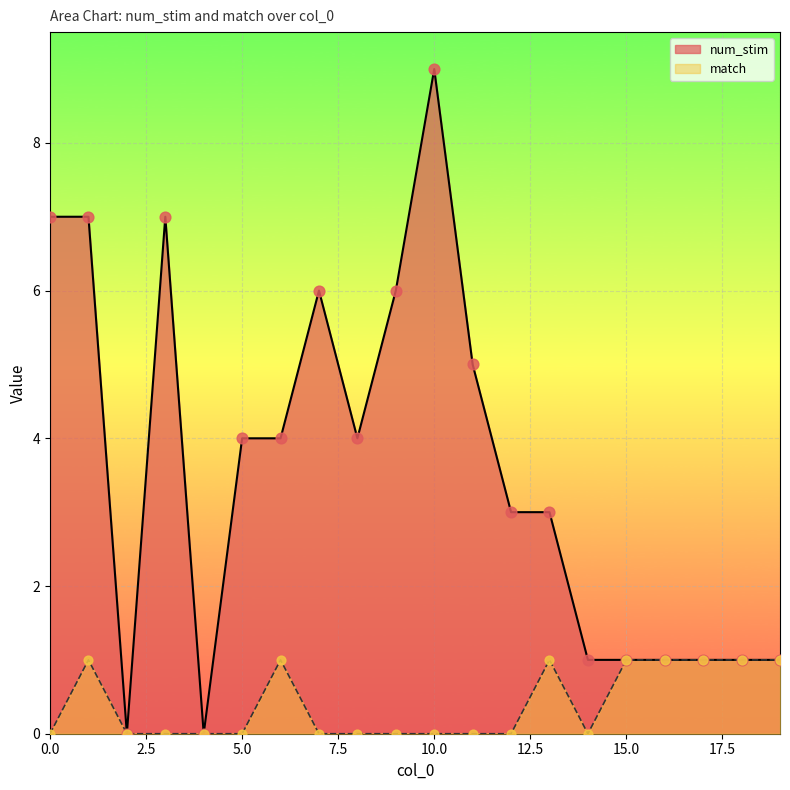

At which category is the sum across all series the highest?

10.0